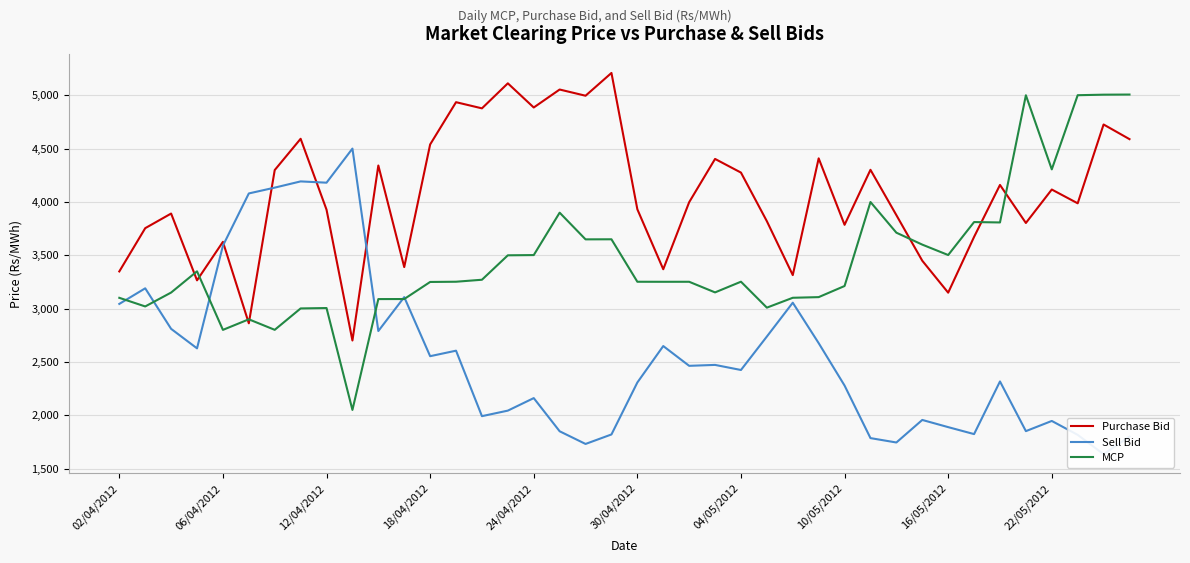

What position from the left is 33?

34